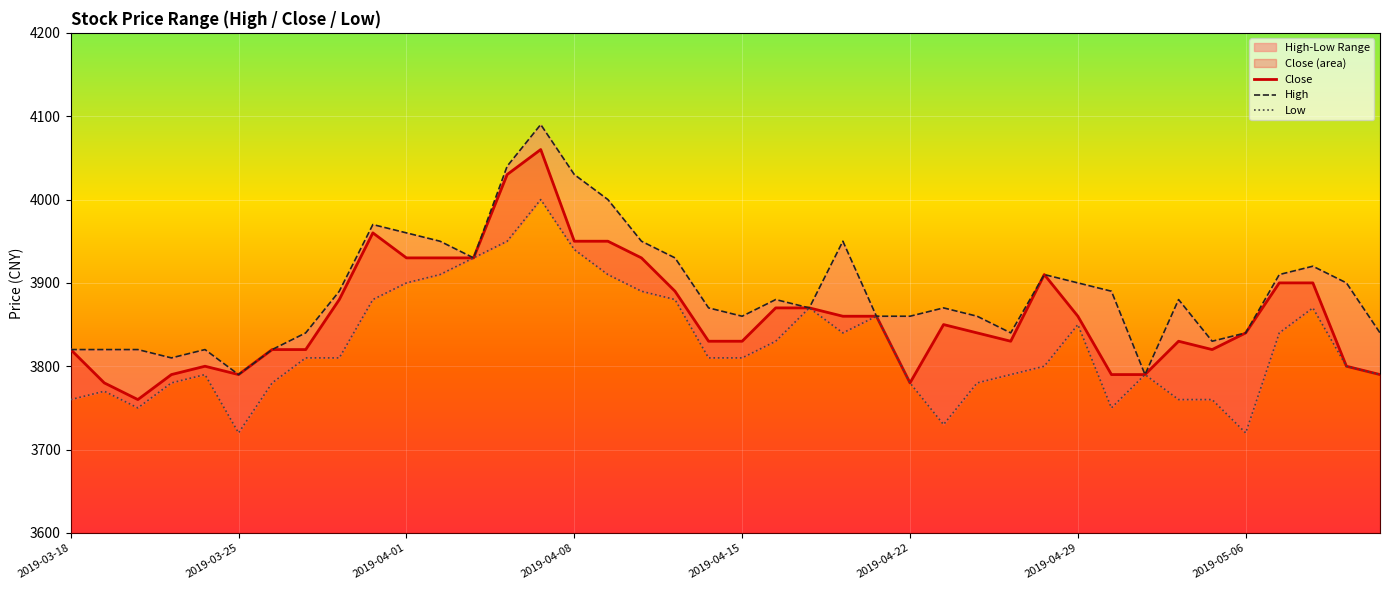

Is the value of Low at 13 greater than the value of High at 27?

Yes